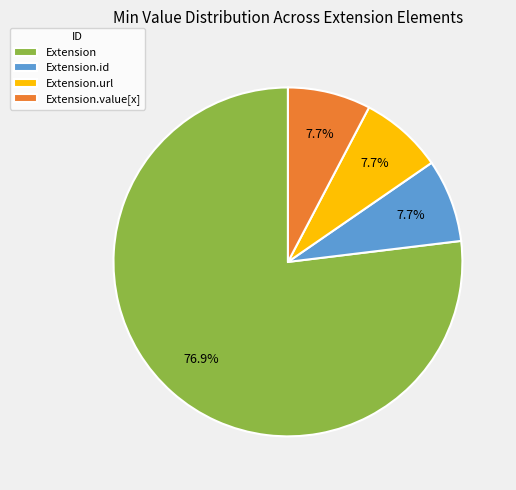

Is there any slice that represents more than half of the pie?

Yes